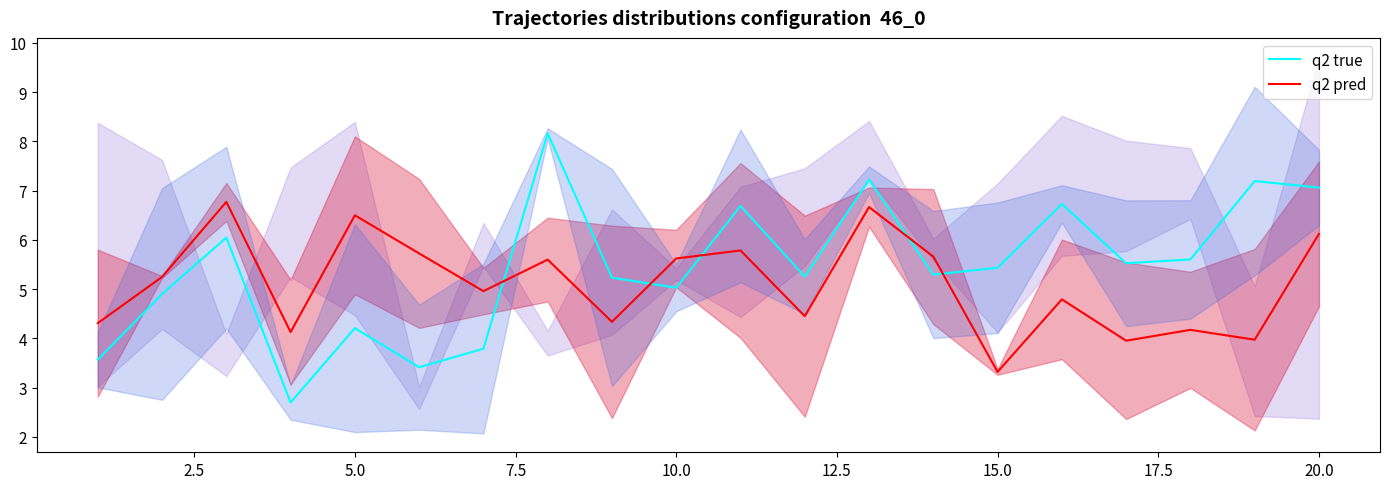

What is the difference between the second highest and minimum values in the q2 pred series?

3.3